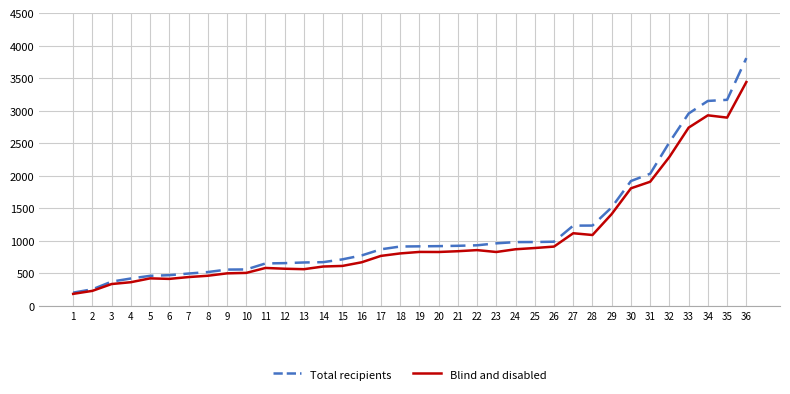

True or false: Blind and disabled has a value of 1118 at 27.

True